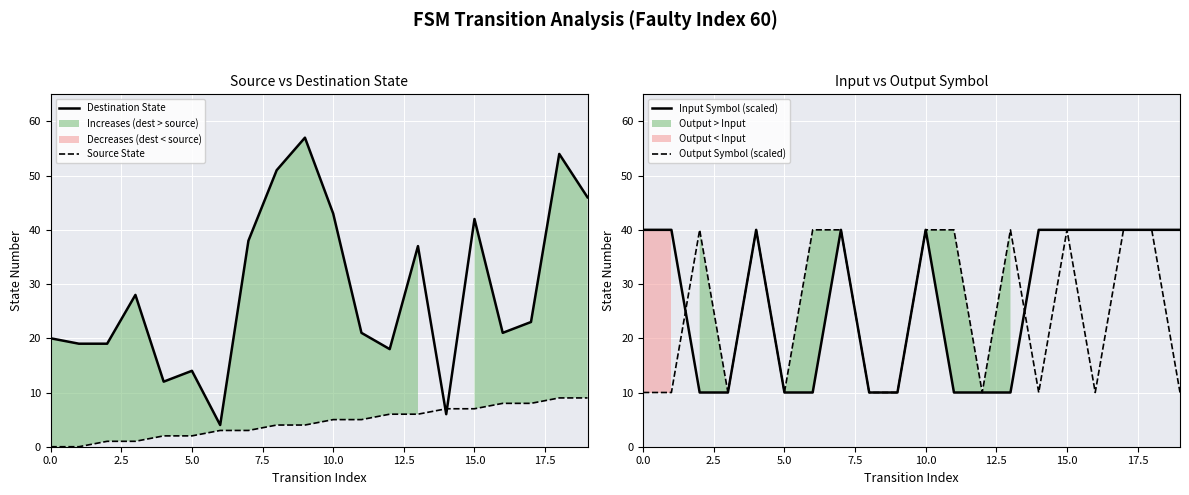

What is the label of the 10th point from the left?

9